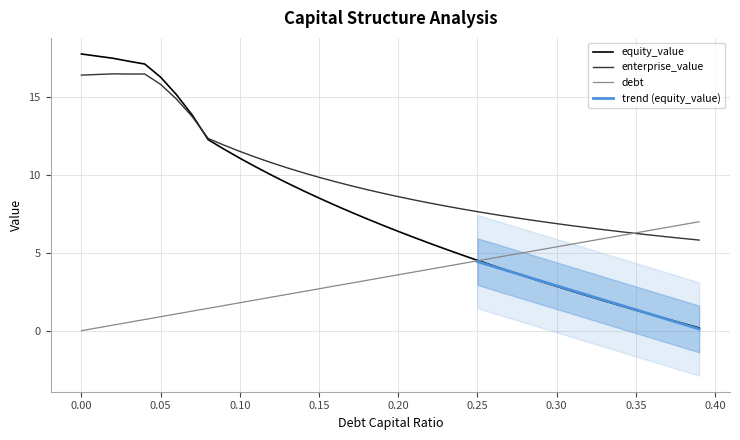

Between 0.35 and 0.39, which series saw the biggest shift?

equity_value